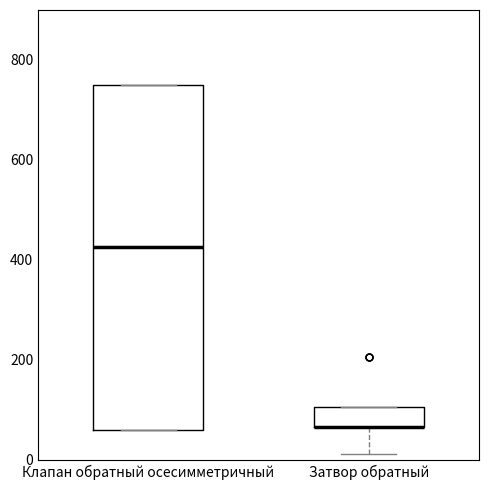

Comparing the boxes themselves (not the whiskers), which one is the tallest?

Клапан обратный осесимметричный